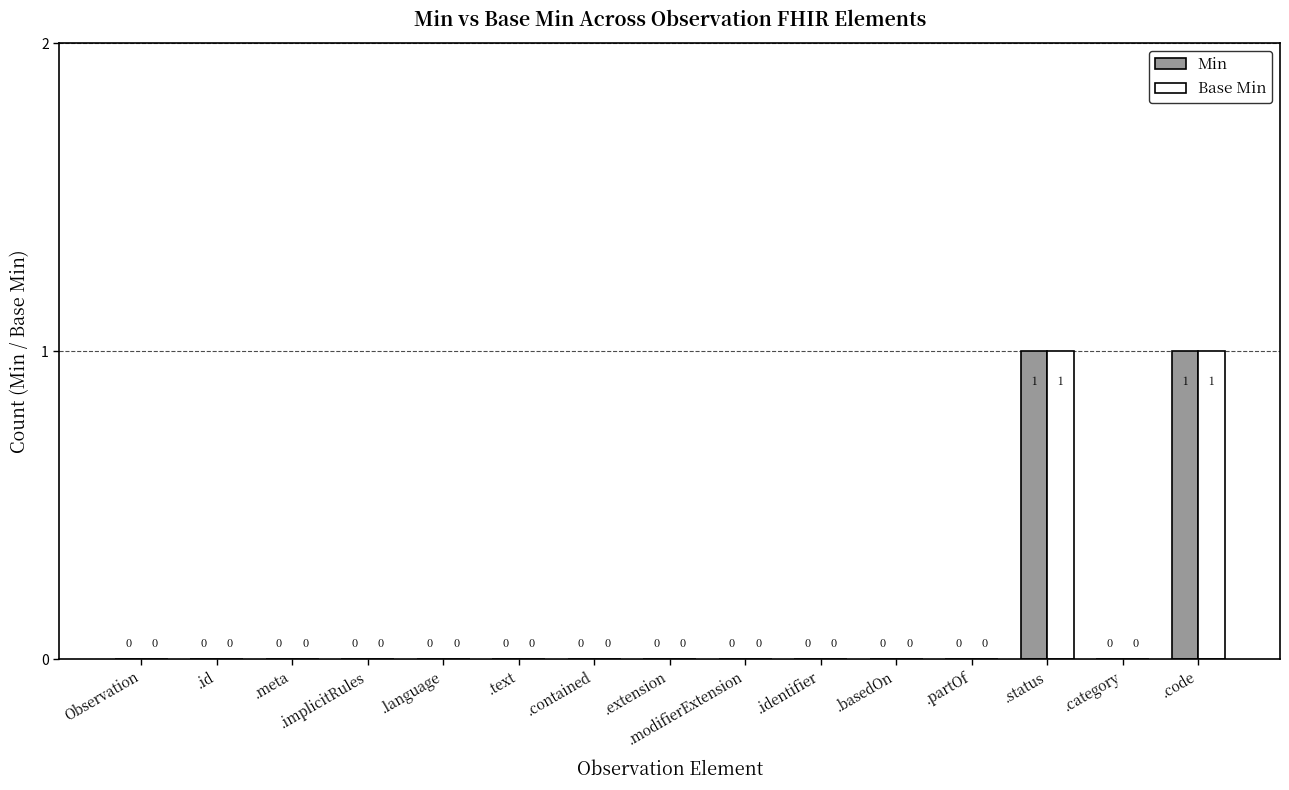

What is the greatest value displayed?

1